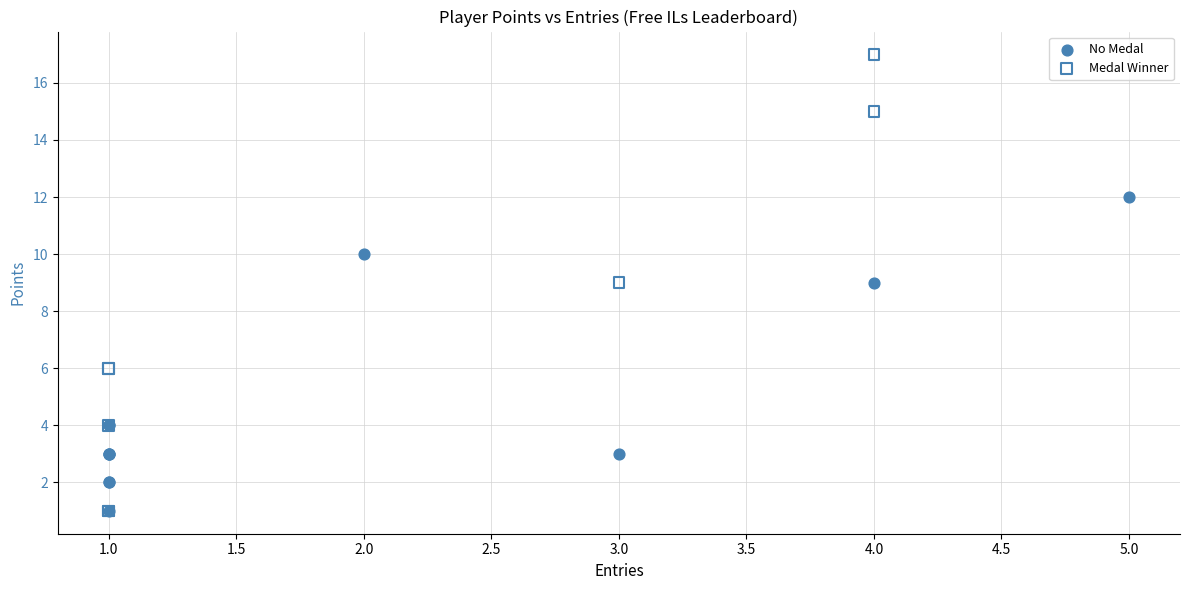

Which series has the largest Y range (max minus min)?

Medal Winner